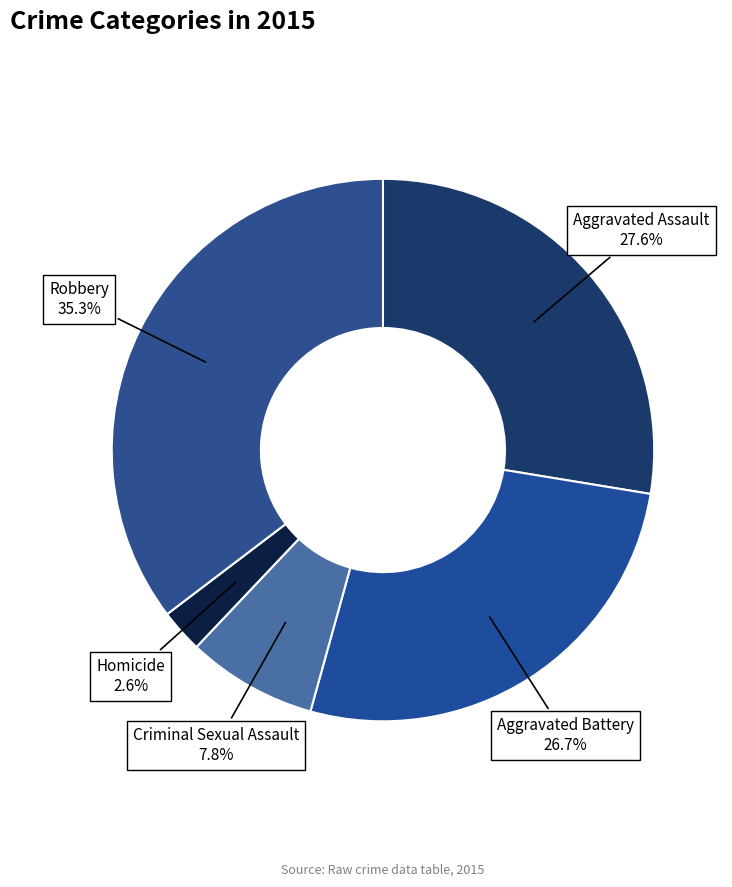

How many segments does this pie chart have?

5